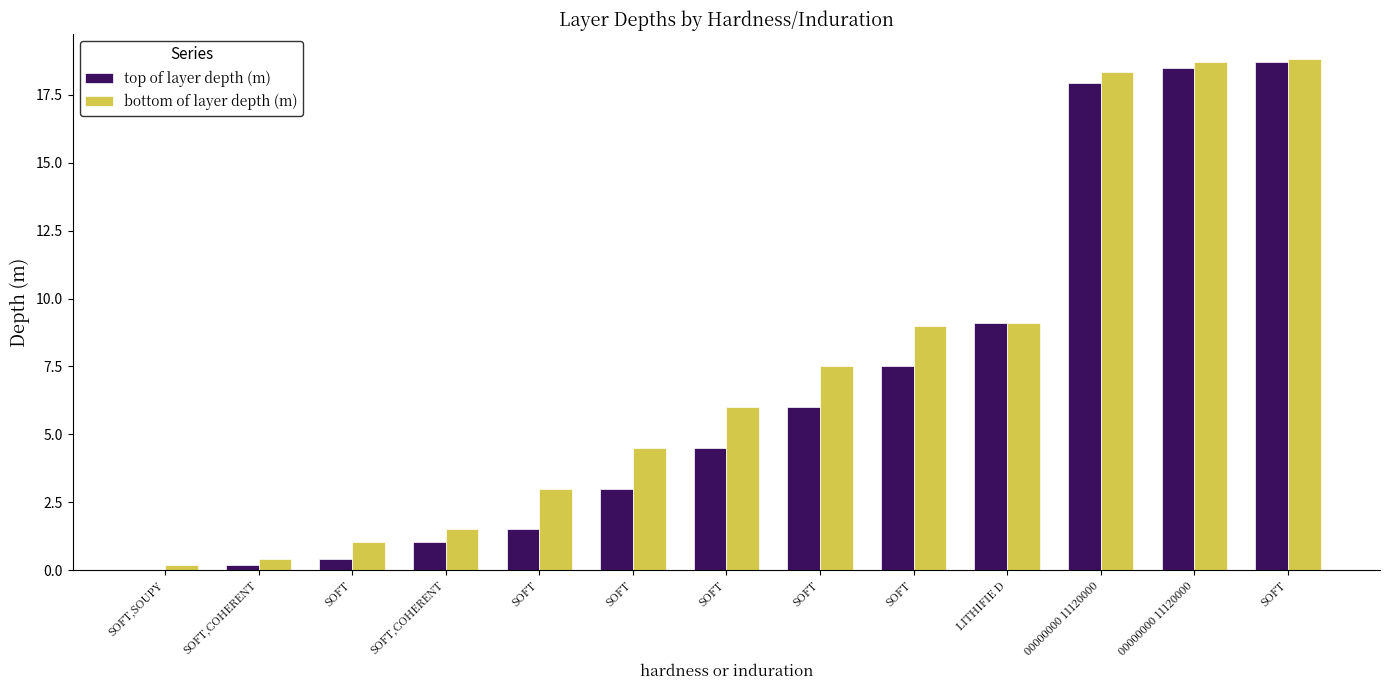

Between 00000000 11120000 and SOFT, which is larger?

00000000 11120000